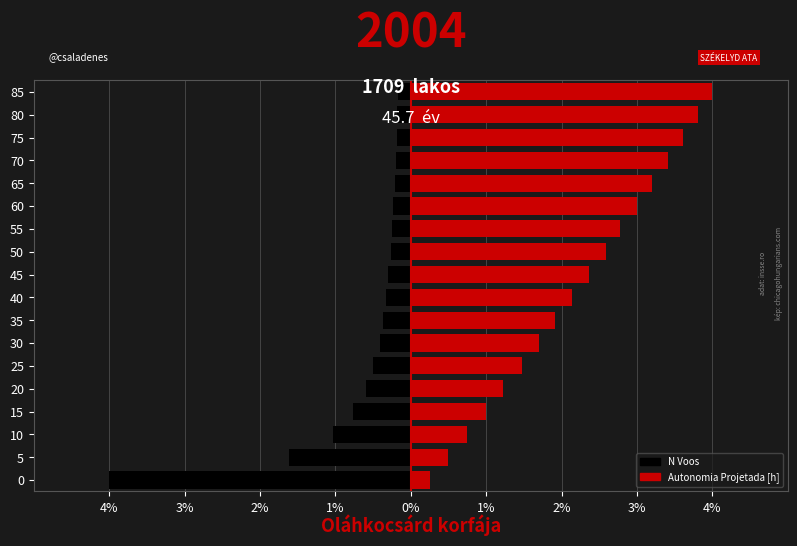

The value of N Voos at 85 is -0.3. True or false?

False